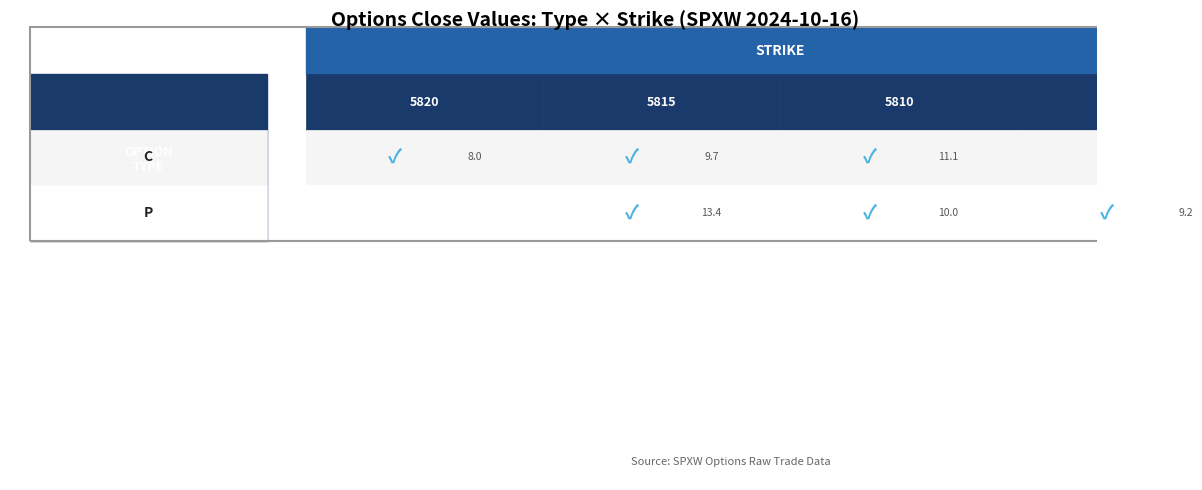

Which category has the highest value across all series?

5815